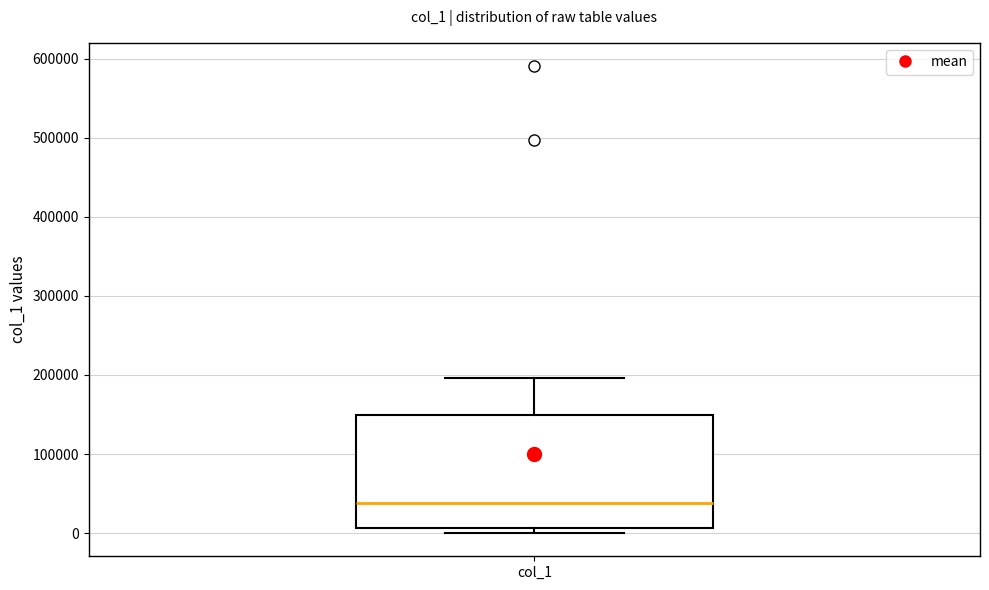

Where does the upper whisker of the box for col_1 end on the y-axis? The values are not printed on the chart, so give them approximately, as read against the axis.

200000